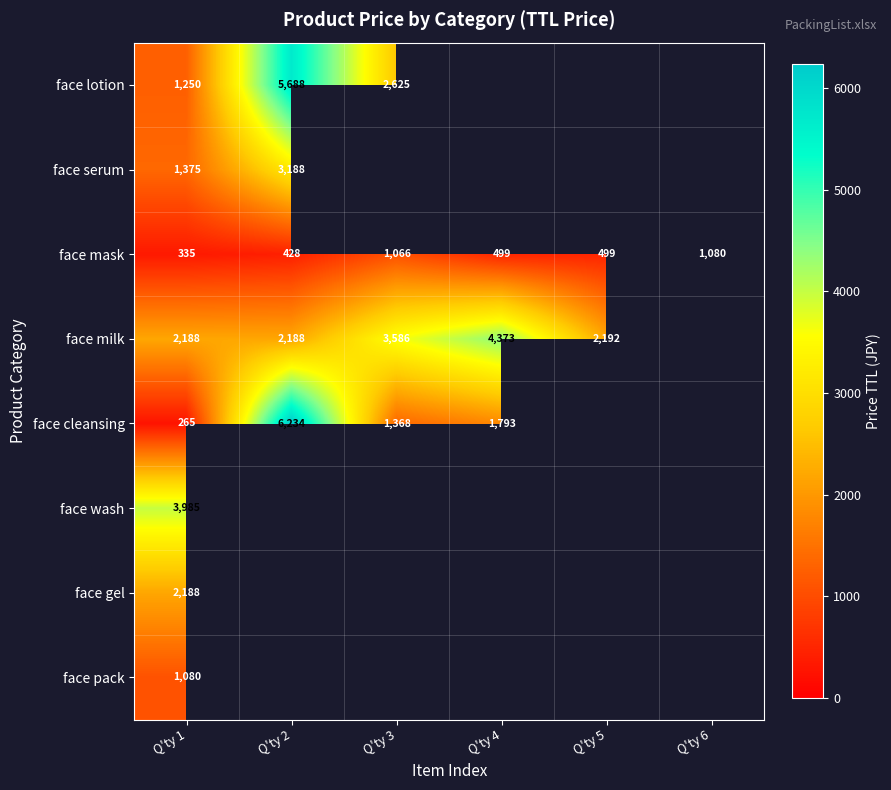

Read the face milk value at Q'ty 4.

4373.0